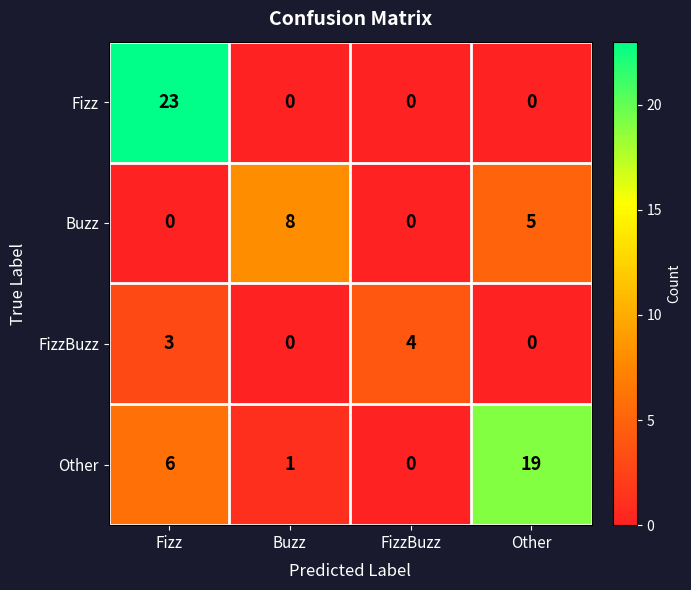

List the series in order of their peak value, highest first.

Fizz, Other, Buzz, FizzBuzz